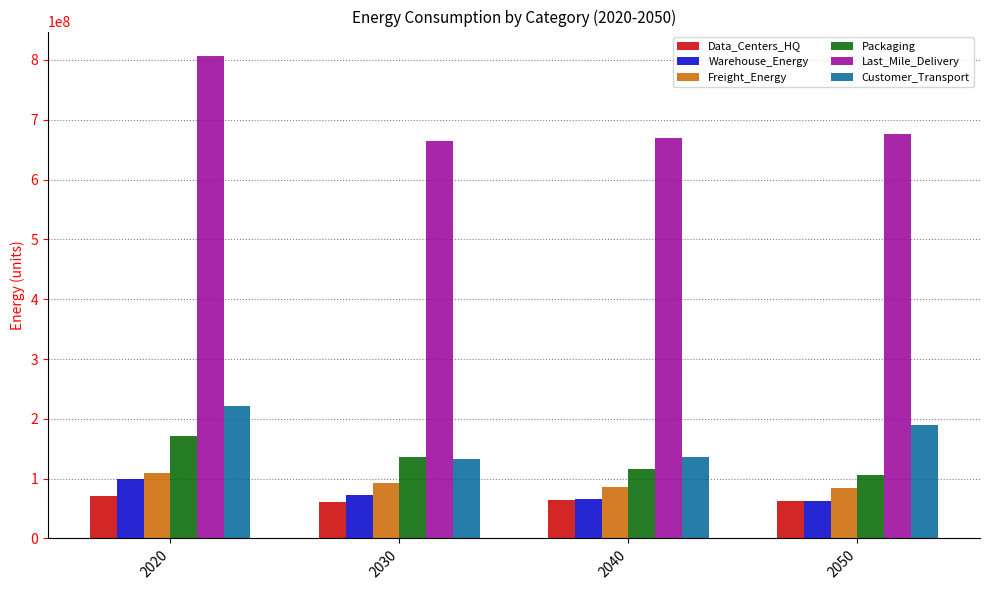

The value of Freight_Energy at 2050 is 124870369.3. True or false?

False